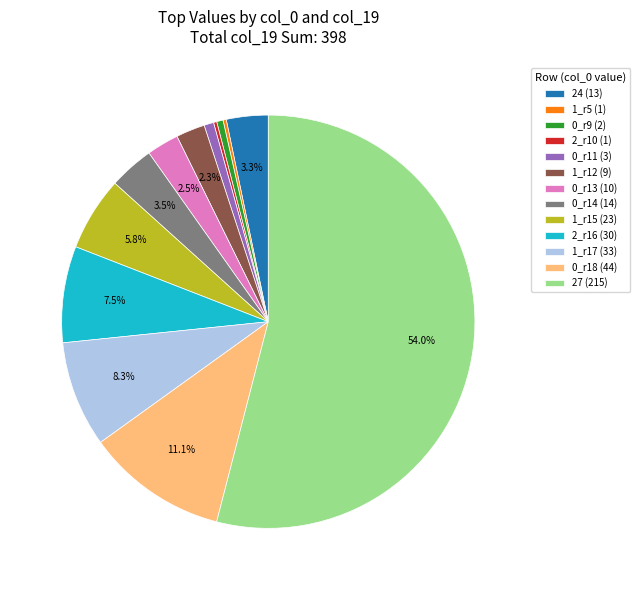

What is the largest slice in the pie chart?

27 (215)